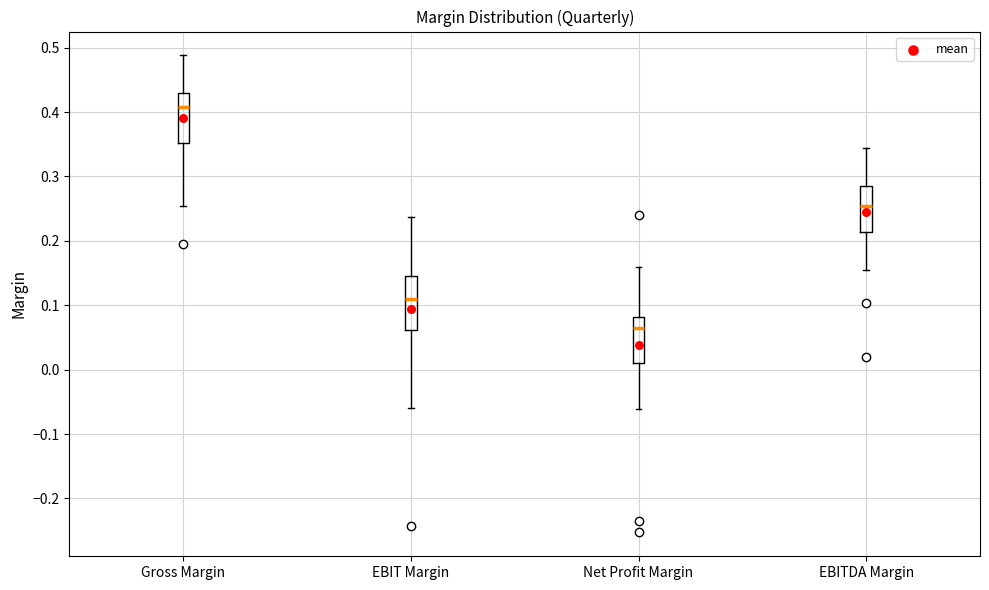

Reading left to right, transcribe this box plot: for each box, give where its median line is, the range the box spans, and where its two whiskers end, as read against the y-axis. The values are not printed on the chart, so give them approximately, as read against the axis.

Gross Margin: median 0.41, box 0.35 to 0.43, whiskers 0.25 to 0.49
EBIT Margin: median 0.11, box 0.06 to 0.15, whiskers -0.06 to 0.24
Net Profit Margin: median 0.06, box 0.01 to 0.08, whiskers -0.06 to 0.16
EBITDA Margin: median 0.25, box 0.21 to 0.29, whiskers 0.15 to 0.34